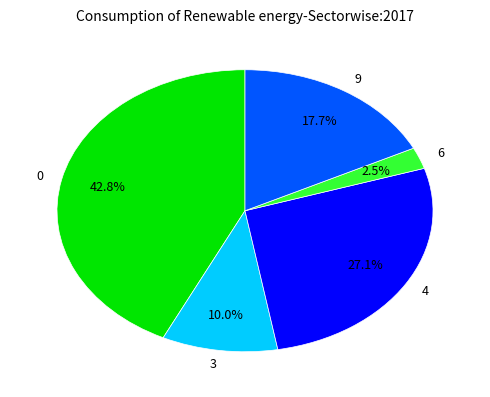

Which slice is the smallest?

6